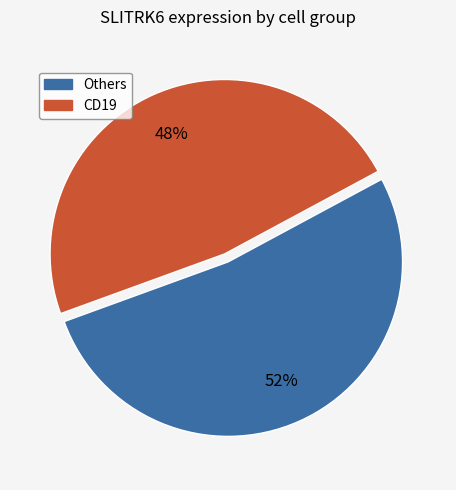

Is there a majority slice in this chart?

Yes